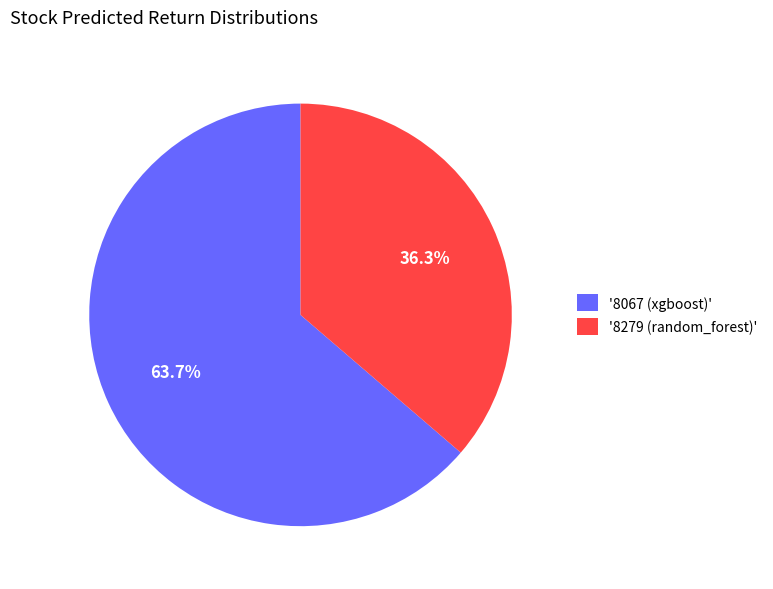

Rank the categories by value from lowest to highest.

'8279 (random_forest)', '8067 (xgboost)'